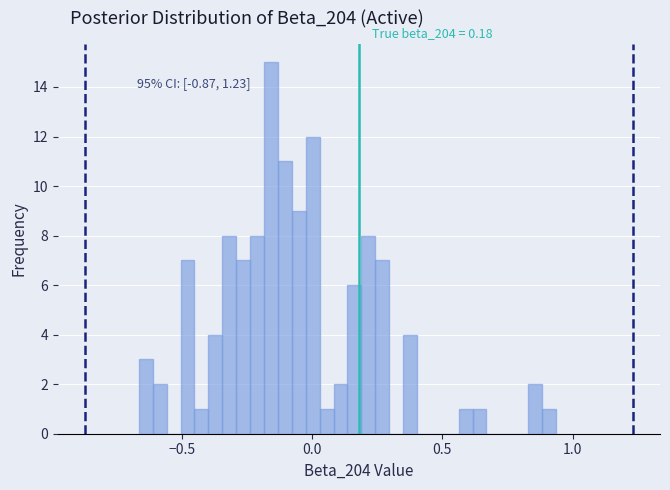

Read against the x-axis, roughly where is the centre of the tallest bar?

-0.15